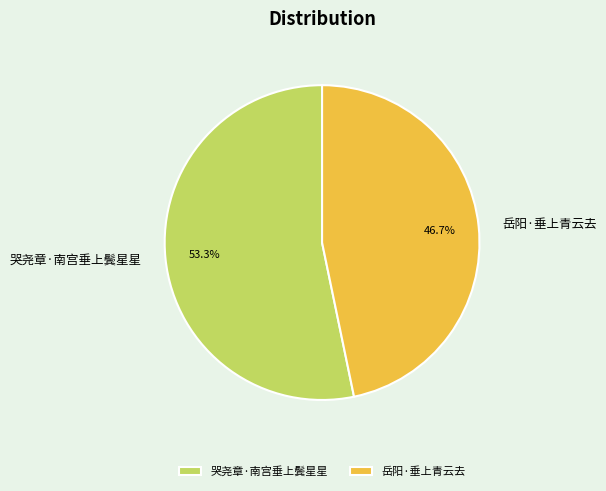

To the nearest percent, what is the average slice percentage?

50%